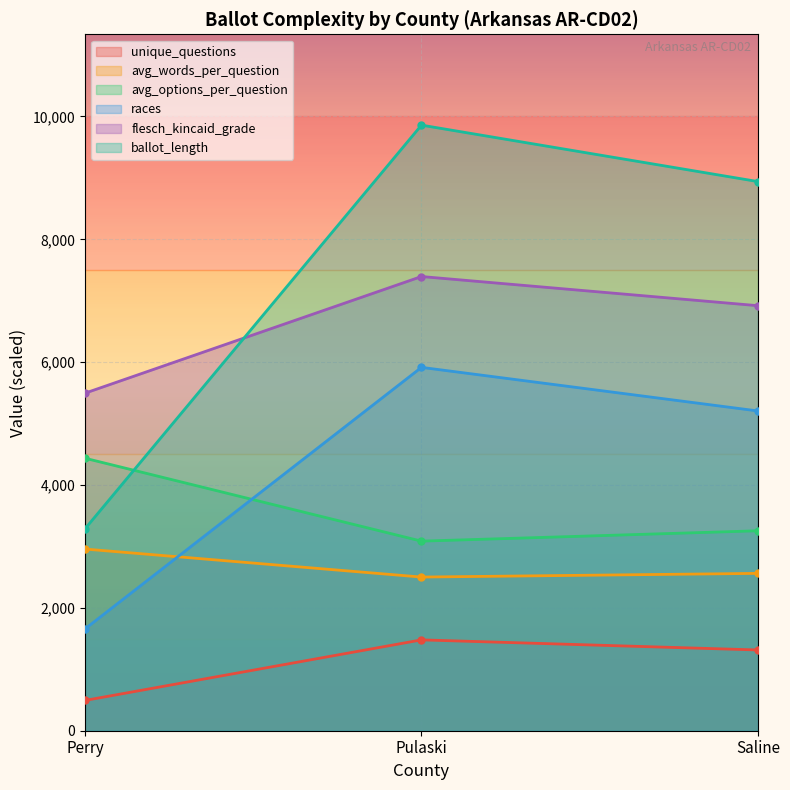

At how many categories does at least one series exceed 1125?

3